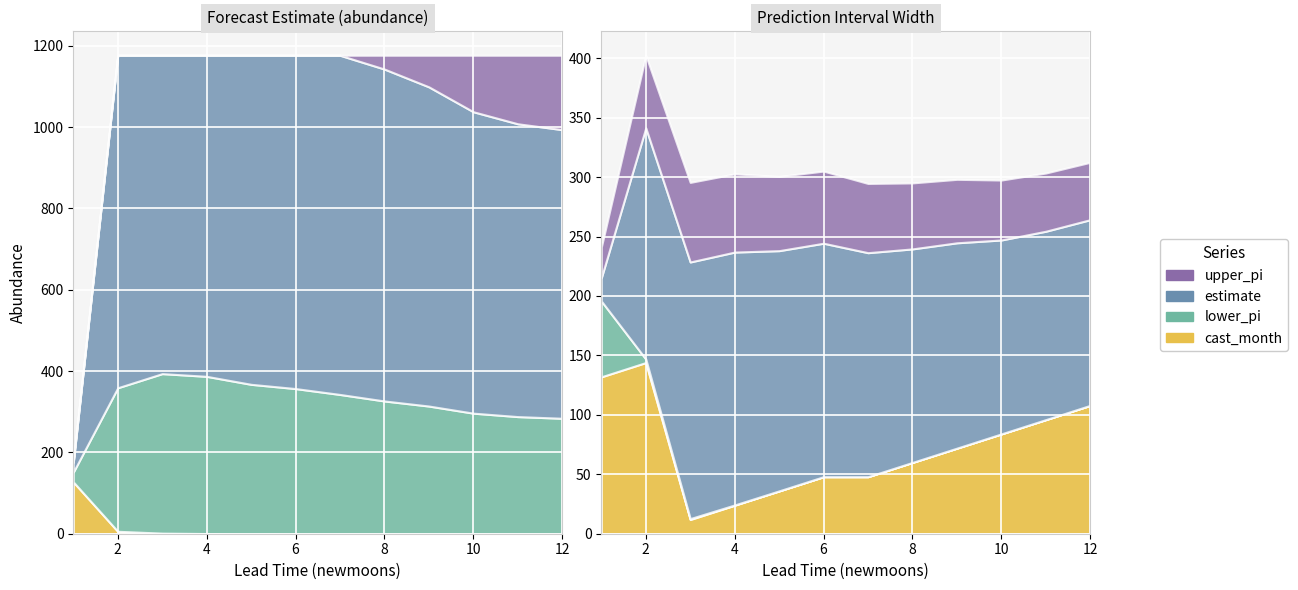

What is the lowest value of the cast_month series?

1.0